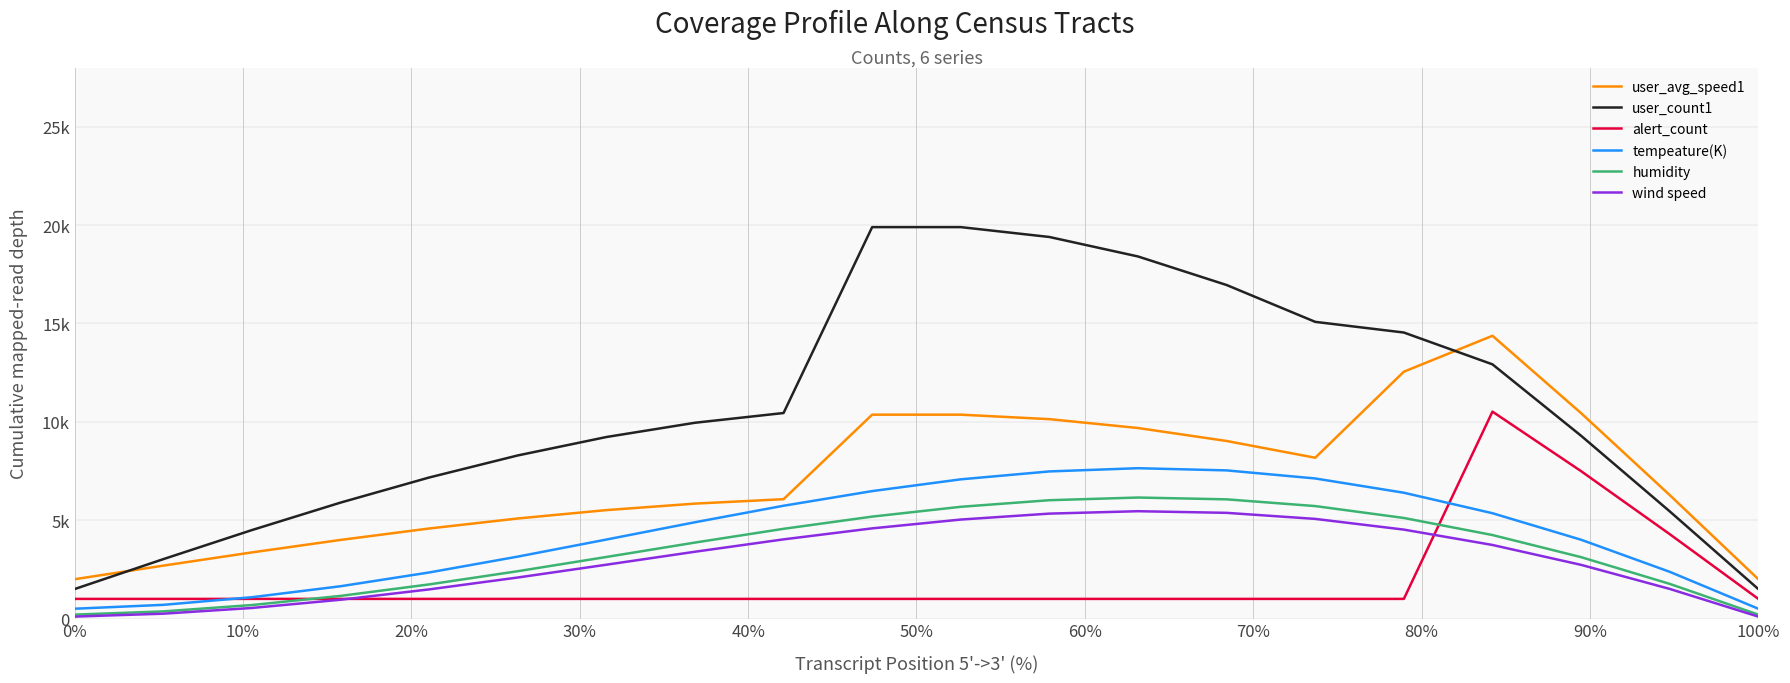

Does the chart have visible grid lines?

Yes